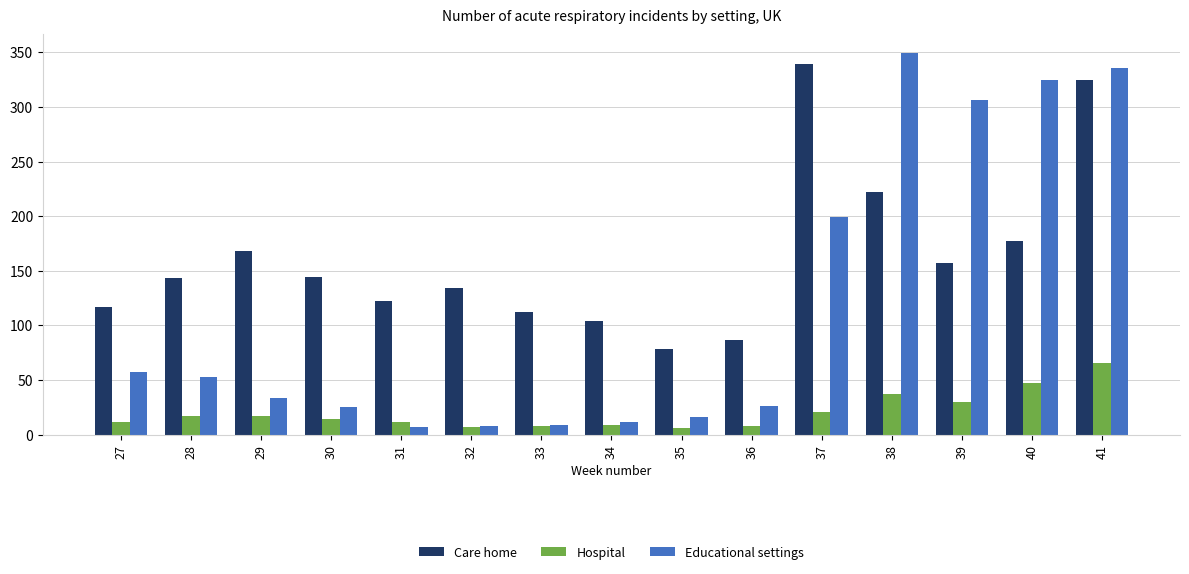

Where is Hospital nearest to the value 36?

38